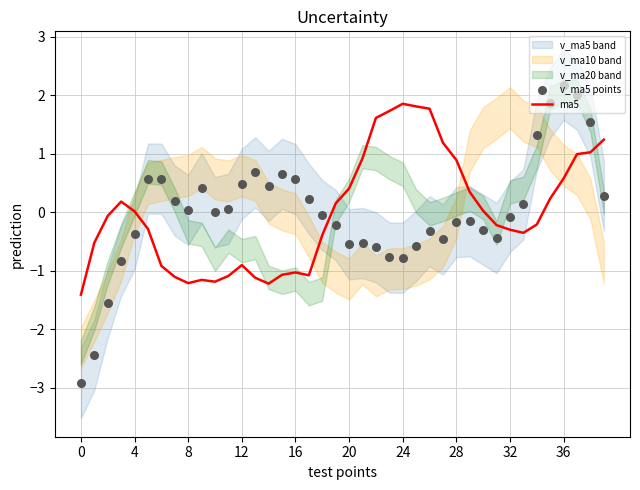

Which series has the widest spread of Y values?

v_ma5 points